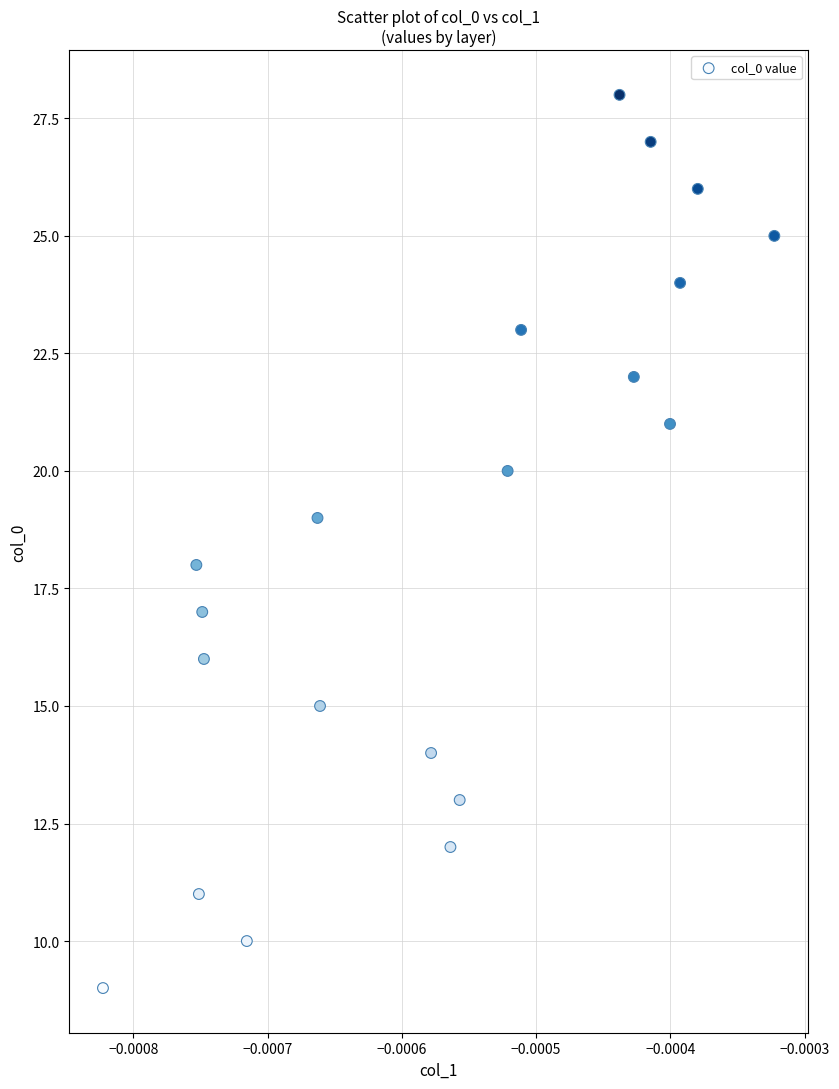

What is the range of Y values (max minus min)?

19